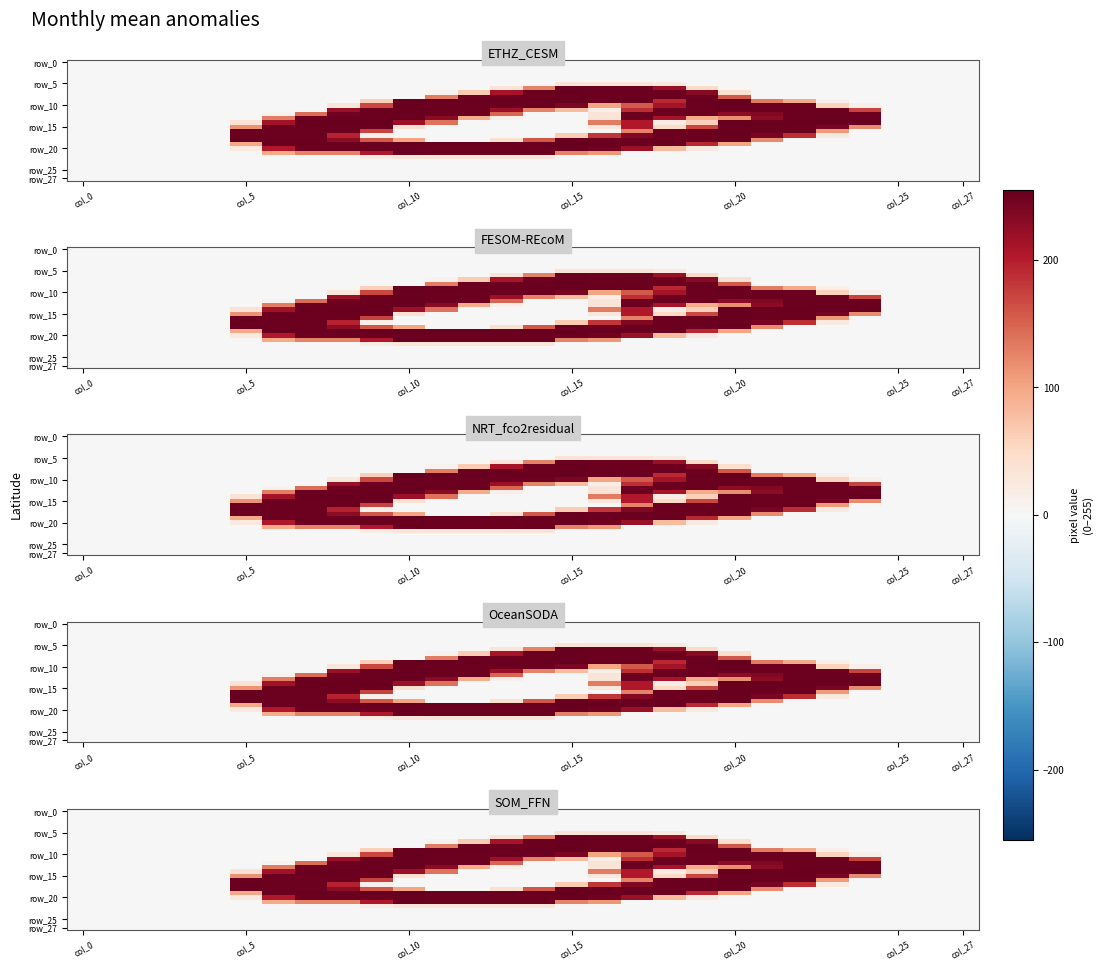

What is the spread (max minus min) of values at 13?

253